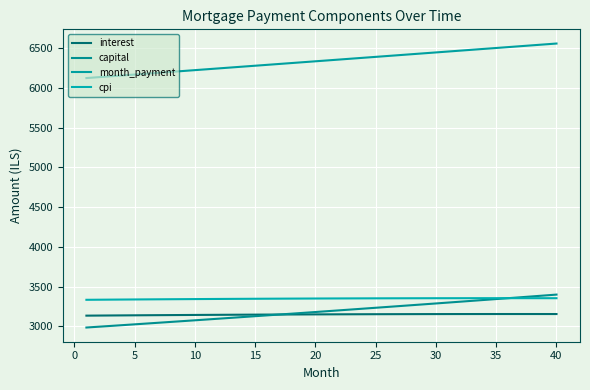

What is the average value of the capital series?

3188.7